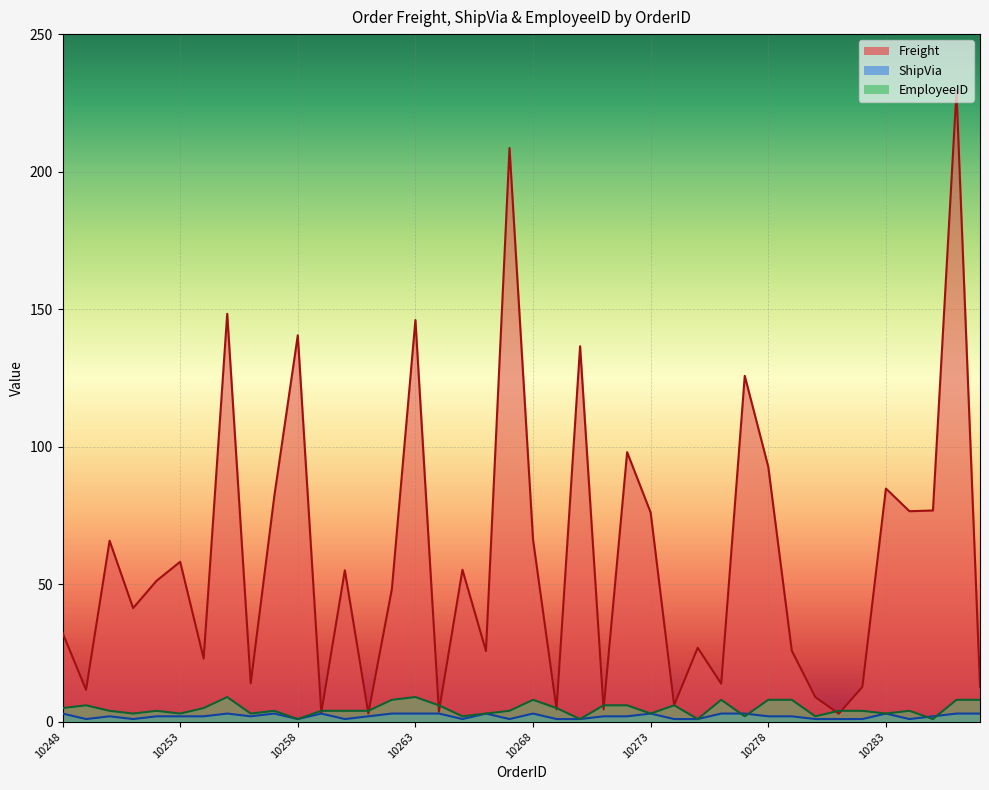

Rank the categories by ShipVia value from highest to lowest.

10248, 10255, 10257, 10259, 10262, 10263, 10264, 10266, 10268, 10273, 10276, 10277, 10283, 10286, 10287, 10250, 10252, 10253, 10254, 10256, 10261, 10271, 10272, 10278, 10279, 10285, 10249, 10251, 10258, 10260, 10265, 10267, 10269, 10270, 10274, 10275, 10280, 10281, 10282, 10284